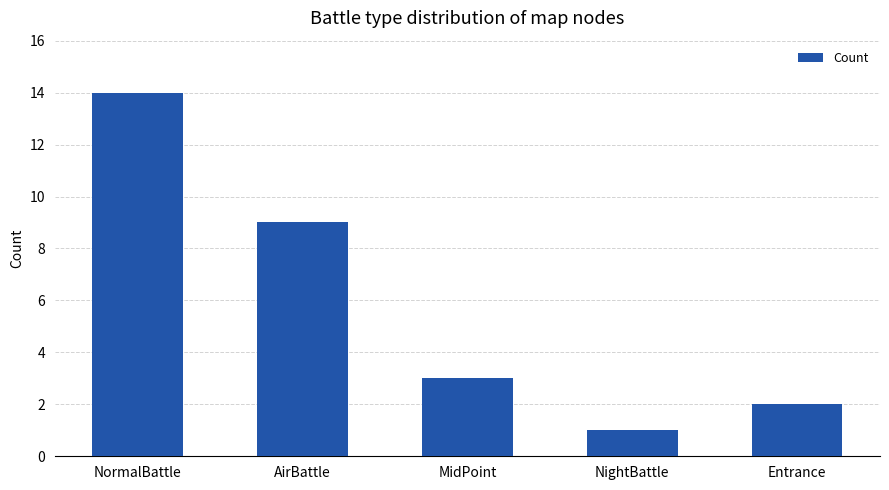

Which label corresponds to the largest value in the chart?

NormalBattle